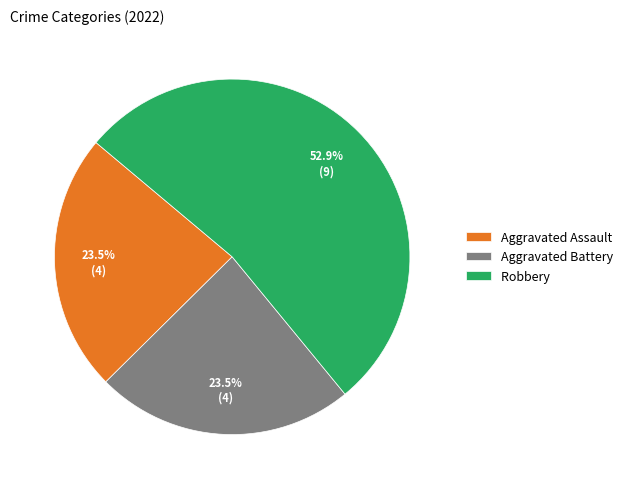

What percentage do Aggravated Battery and Robbery together represent?

76.5%